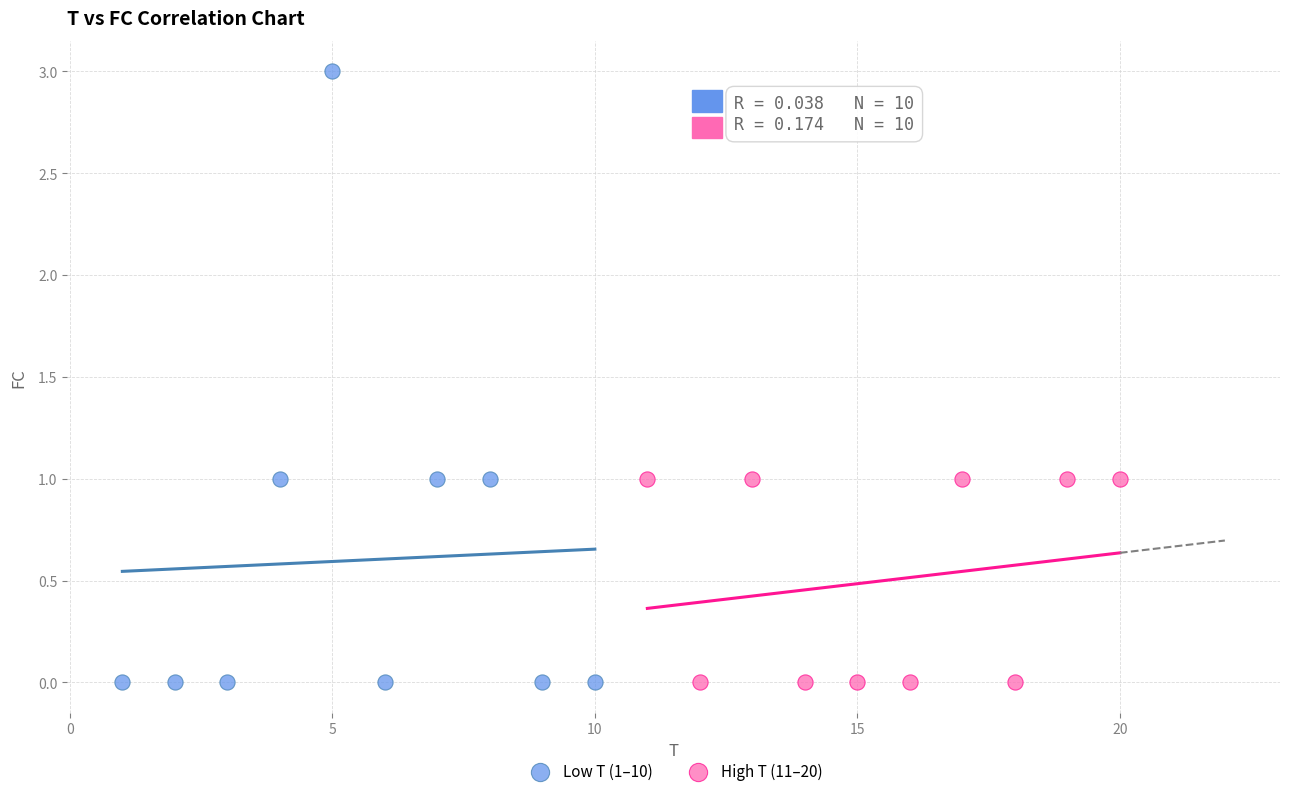

Which series contains the highest Y value?

Low T (1–10)